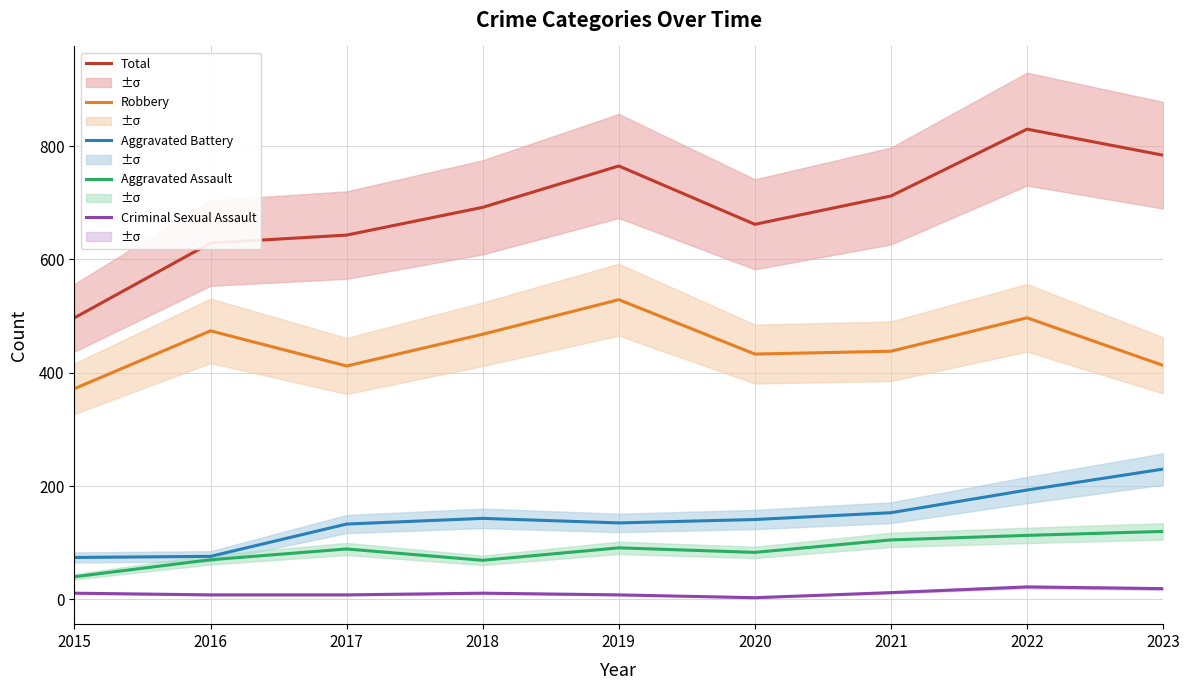

Reading right to left, list all the values displayed in this chart.

Total: 2023=784	2022=830	2021=712	2020=662	2019=765	2018=692	2017=643	2016=629	2015=497
Robbery: 2023=413	2022=497	2021=438	2020=433	2019=529	2018=468	2017=412	2016=474	2015=372
Aggravated Battery: 2023=230	2022=193	2021=153	2020=141	2019=135	2018=143	2017=133	2016=76	2015=74
Aggravated Assault: 2023=120	2022=113	2021=105	2020=83	2019=91	2018=69	2017=89	2016=70	2015=40
Criminal Sexual Assault: 2023=19	2022=22	2021=12	2020=3	2019=8	2018=11	2017=8	2016=8	2015=11